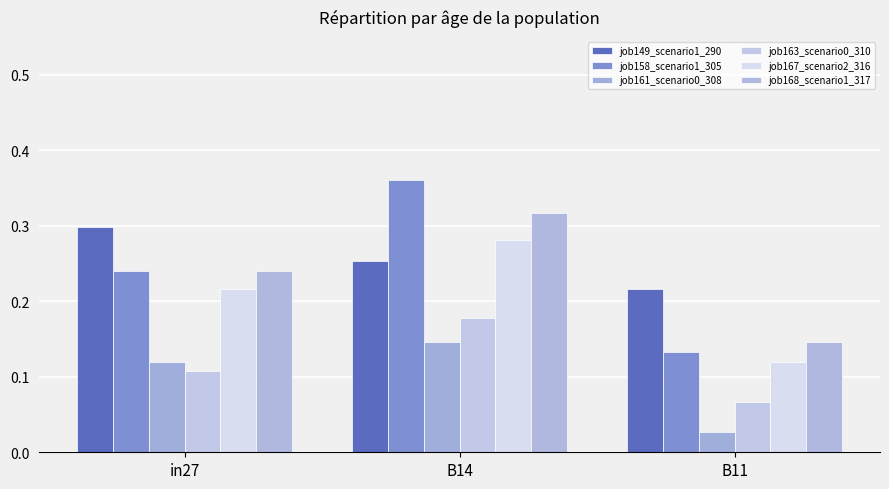

How many bars are there in total?

18